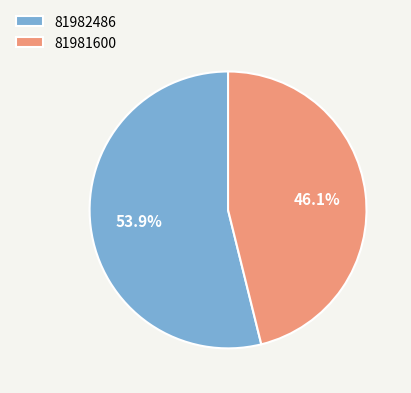

To the nearest percent, what is the average slice percentage?

50%